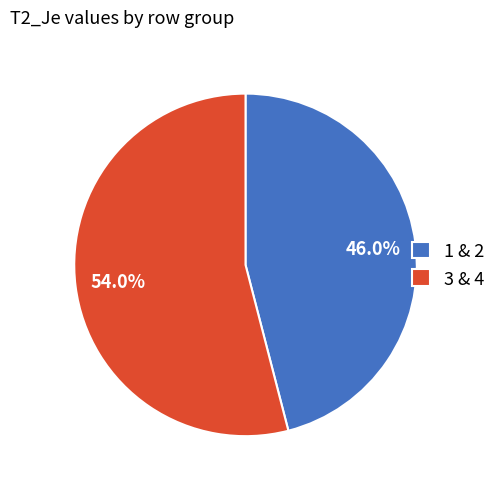

Combined, do 1 & 2 and 3 & 4 account for over 50%?

Yes